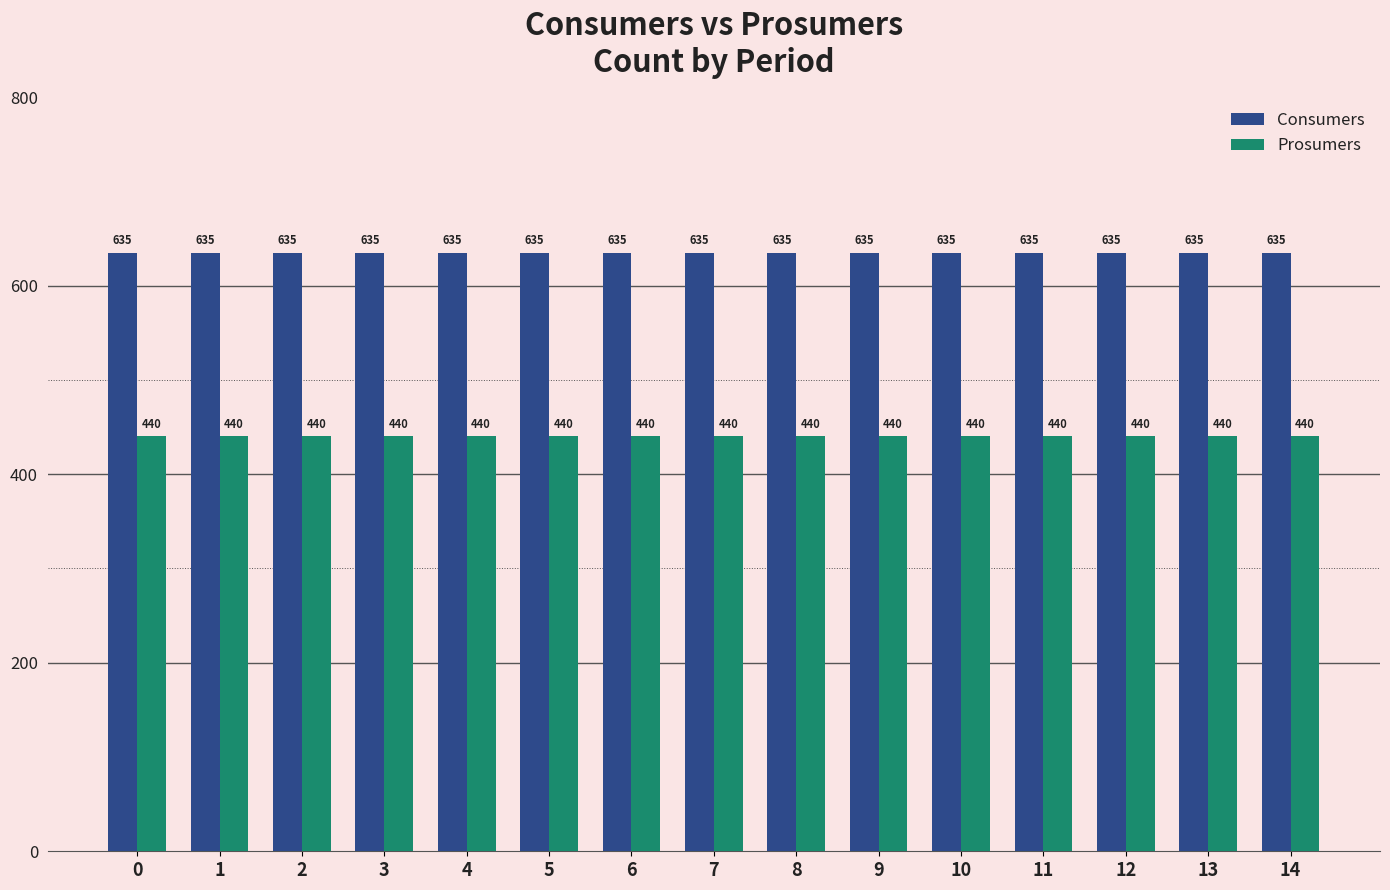

Rank the series by their maximum value, from lowest to highest.

Prosumers, Consumers